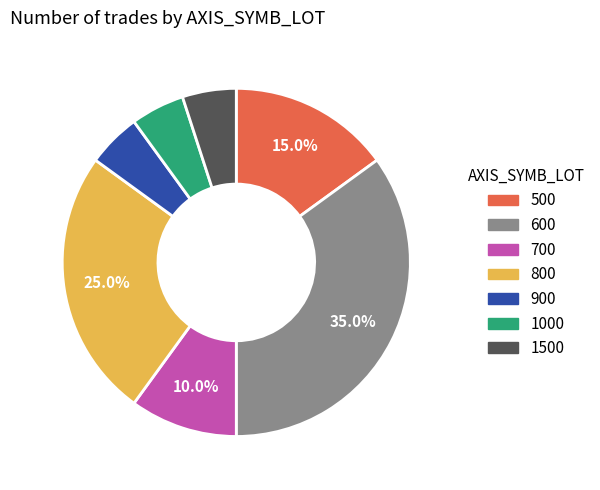

Does 500 account for over 50% of the chart?

No